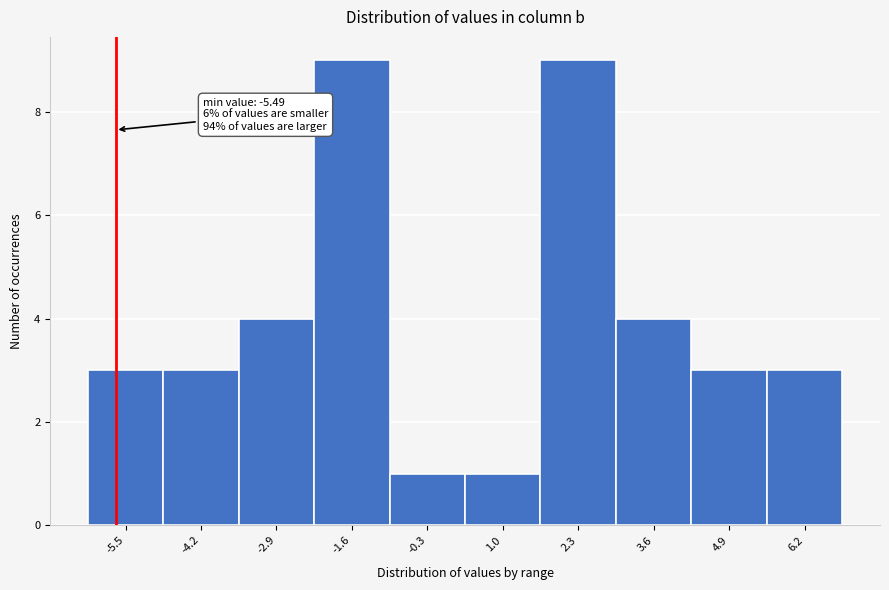

Reading left to right, transcribe all the data shown in this chart.

-5.5=3	-4.2=3	-2.9=4	-1.6=9	-0.3=1	1.0=1	2.3=9	3.6=4	4.9=3	6.2=3